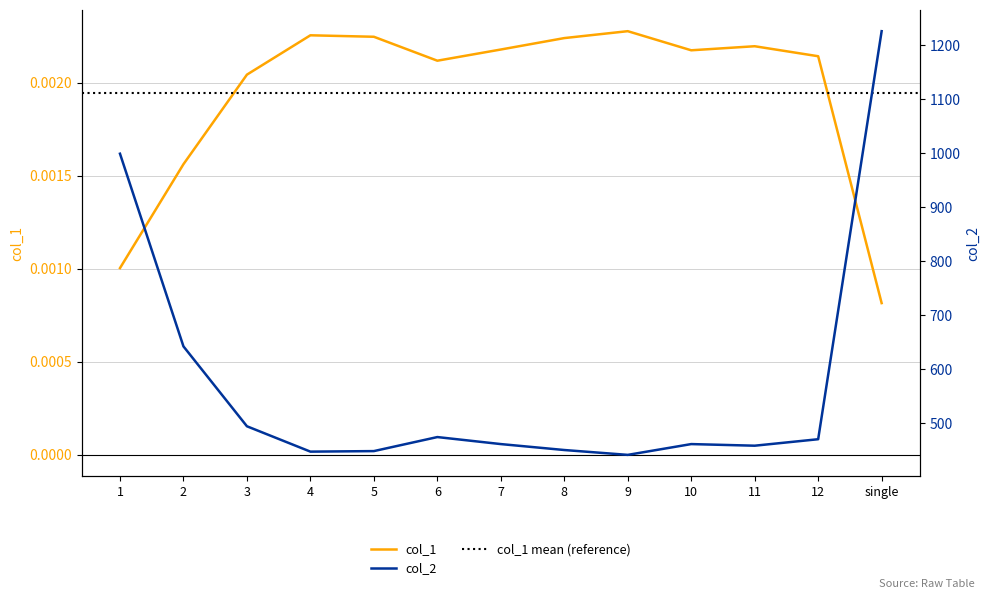

List the series in order of their overall mean, lowest first.

col_1, col_2